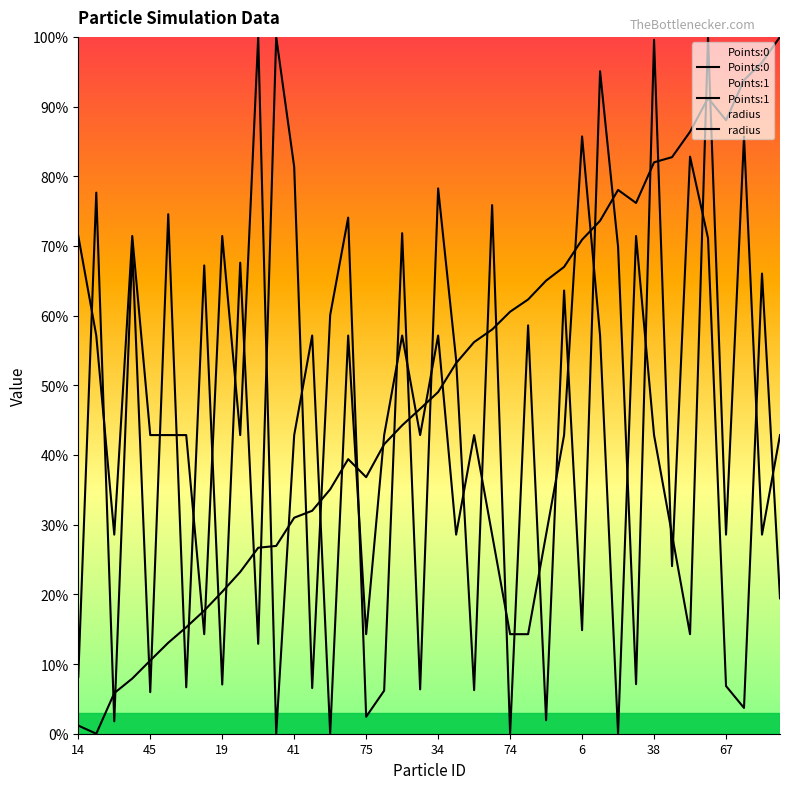

Does the chart display data point markers on the line(s)?

No